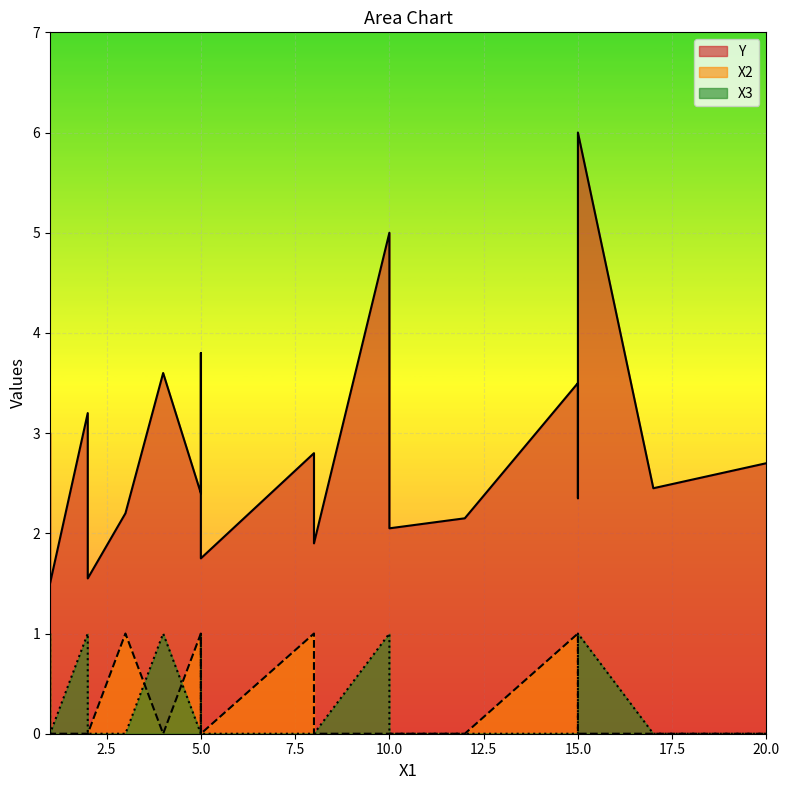

Reading left to right, transcribe all the data shown in this chart.

Y: 3.0	2.4	2.1	3.8	5.0	1.8	2.0	2.2	2.0	2.8	3.2	1.5	1.6	3.6	1.9	3.5	2.4	2.7	6.0	2.5
X2: 0.0	1.0	0.0	0.0	0.0	0.0	1.0	1.0	0.0	1.0	0.0	0.0	0.0	0.0	0.0	1.0	0.0	0.0	0.0	0.0
X3: 1.0	0.0	0.0	1.0	1.0	0.0	0.0	0.0	0.0	0.0	1.0	0.0	0.0	1.0	0.0	0.0	0.0	0.0	1.0	0.0